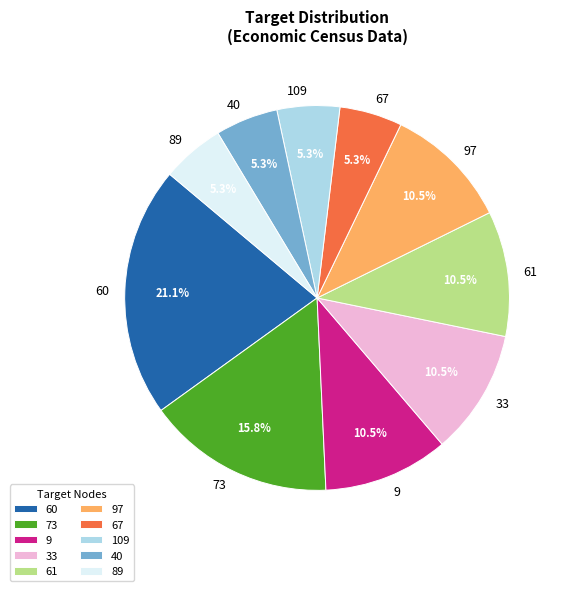

Which slice is the largest?

60